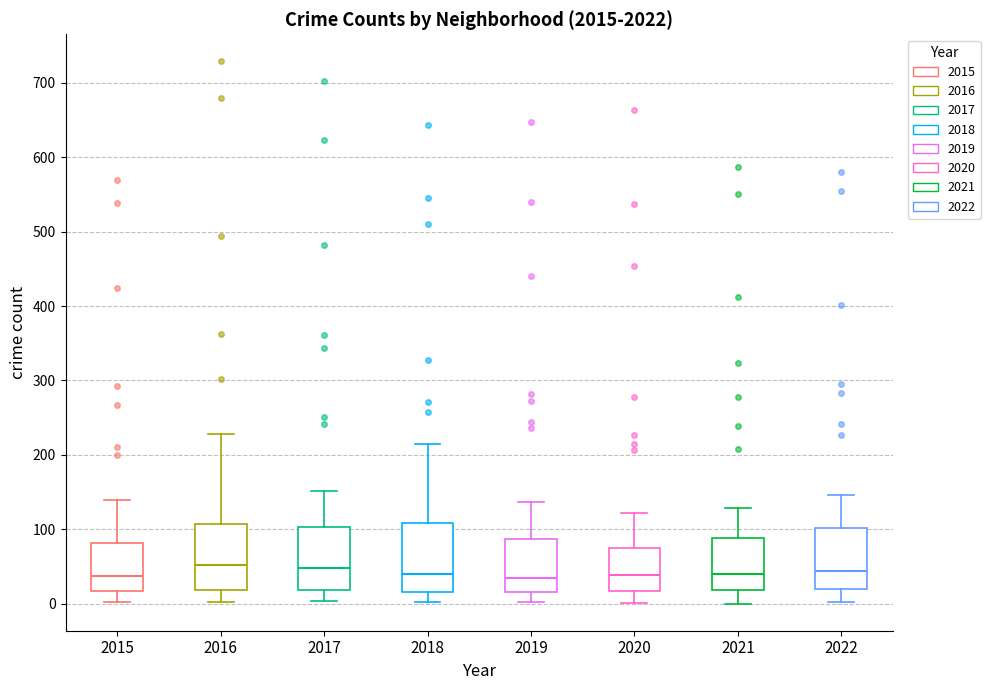

Reading left to right, transcribe this box plot: for each box, give where its median line is, the range the box spans, and where its two whiskers end, as read against the y-axis. The values are not printed on the chart, so give them approximately, as read against the axis.

2015: median 40, box 20 to 80, whiskers 0 to 140
2016: median 50, box 20 to 110, whiskers 0 to 230
2017: median 50, box 20 to 100, whiskers 0 to 150
2018: median 40, box 20 to 110, whiskers 0 to 220
2019: median 40, box 20 to 90, whiskers 0 to 140
2020: median 40, box 20 to 80, whiskers 0 to 120
2021: median 40, box 20 to 90, whiskers 0 to 130
2022: median 40, box 20 to 100, whiskers 0 to 150